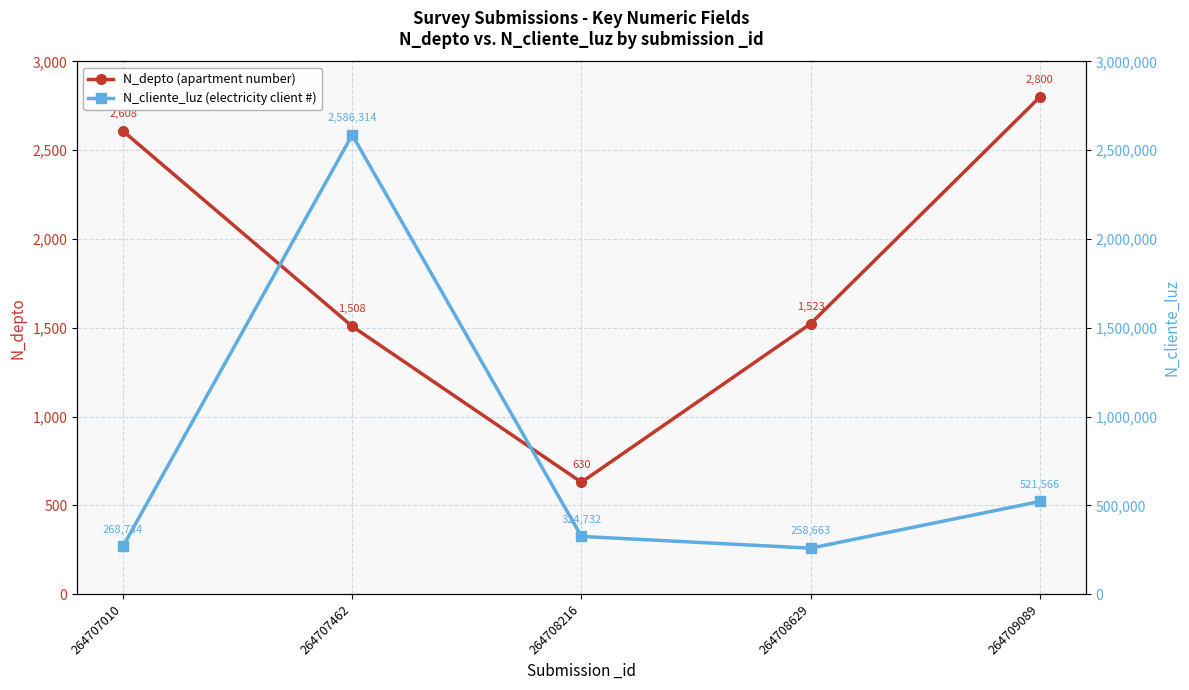

How many categories are shown in the chart?

5